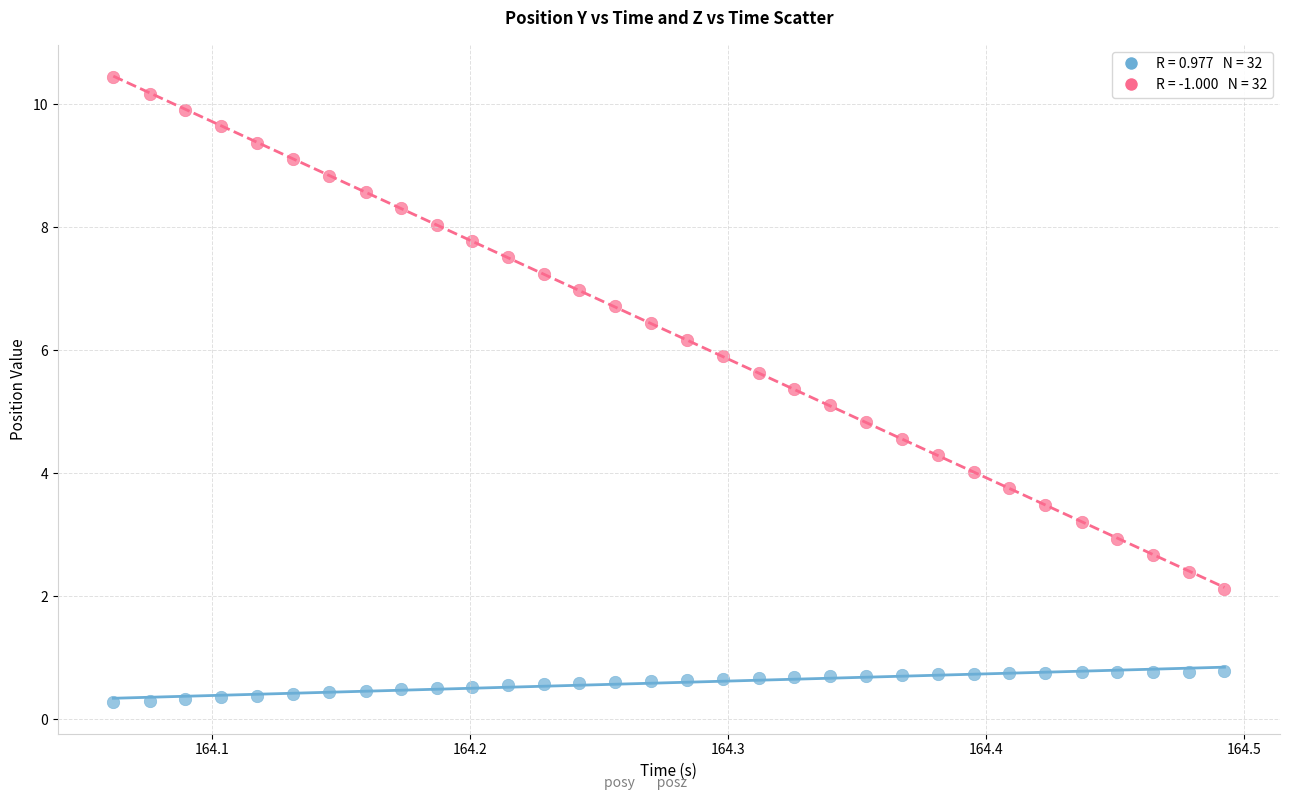

Across all data points, what is the range of Y values (max minus min)?

10.2